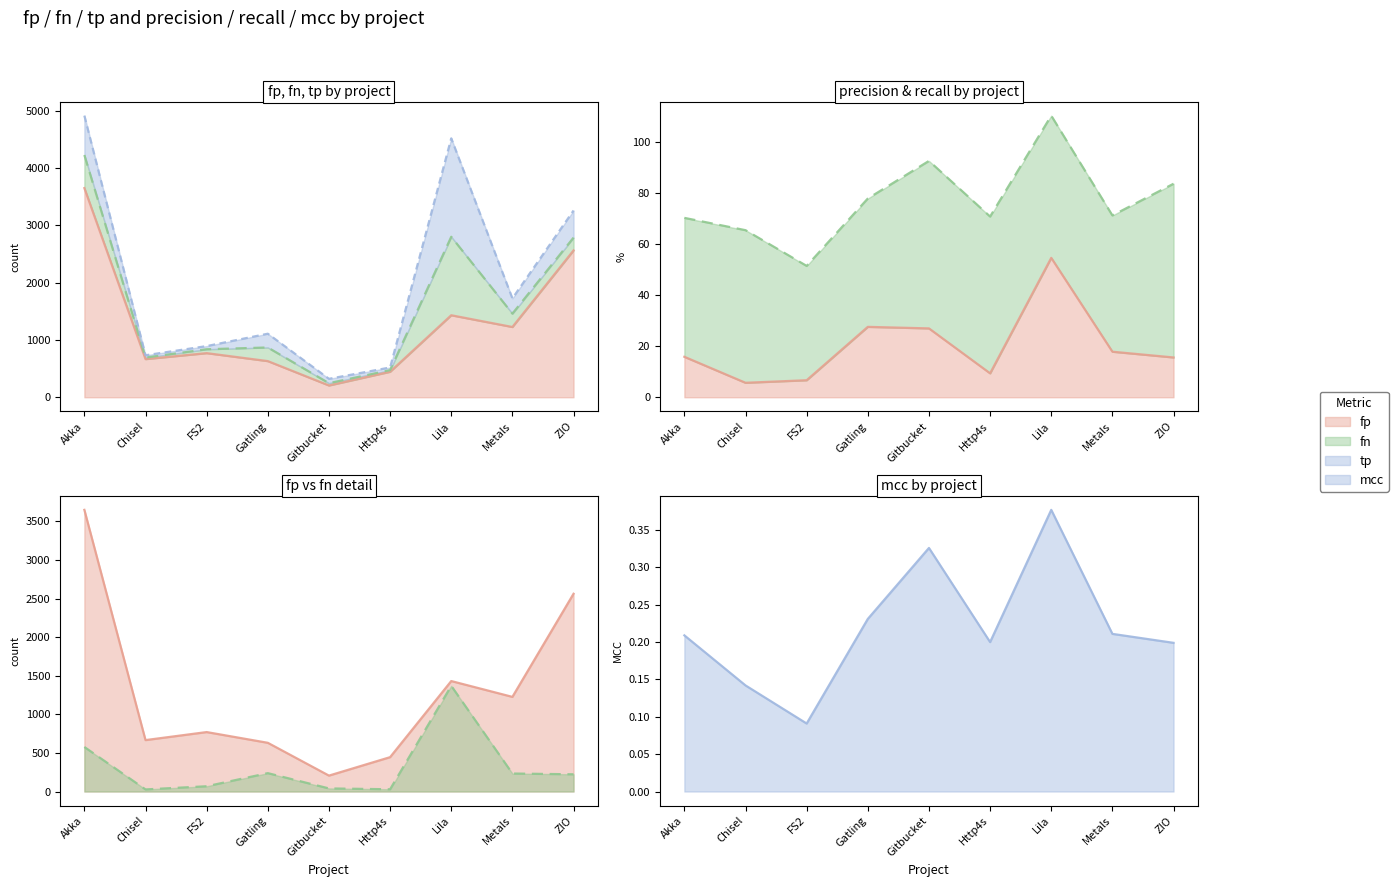

Read the fp value at Gitbucket, to the nearest 10.

210